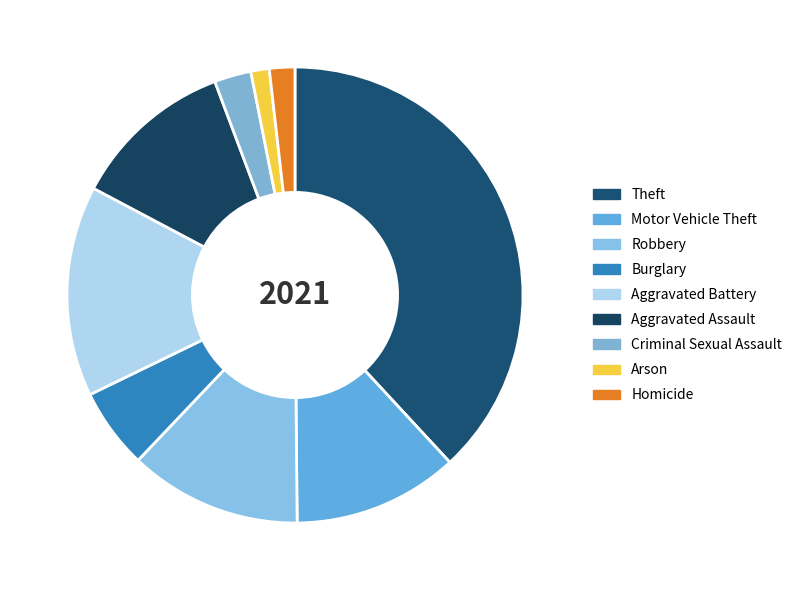

Is there any slice that represents more than half of the pie?

No